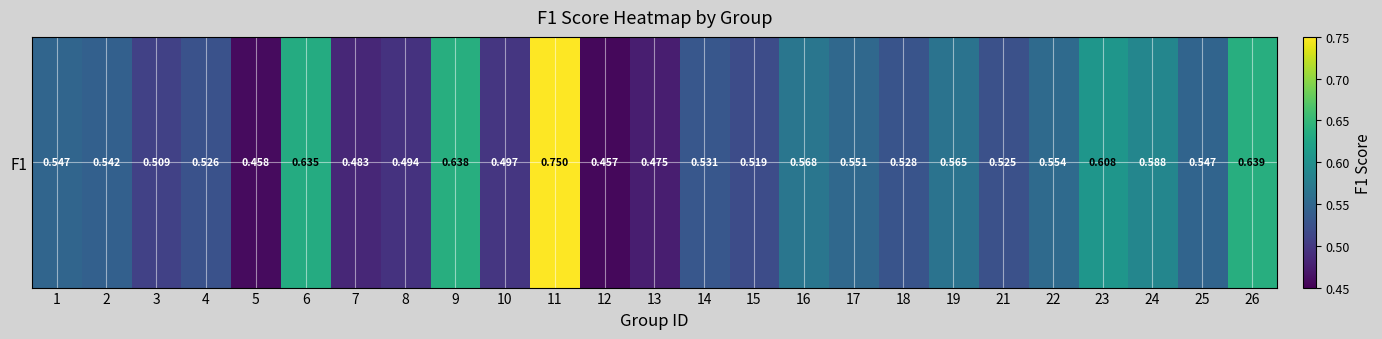

True or false: the data shows 0.3 at 4.

False